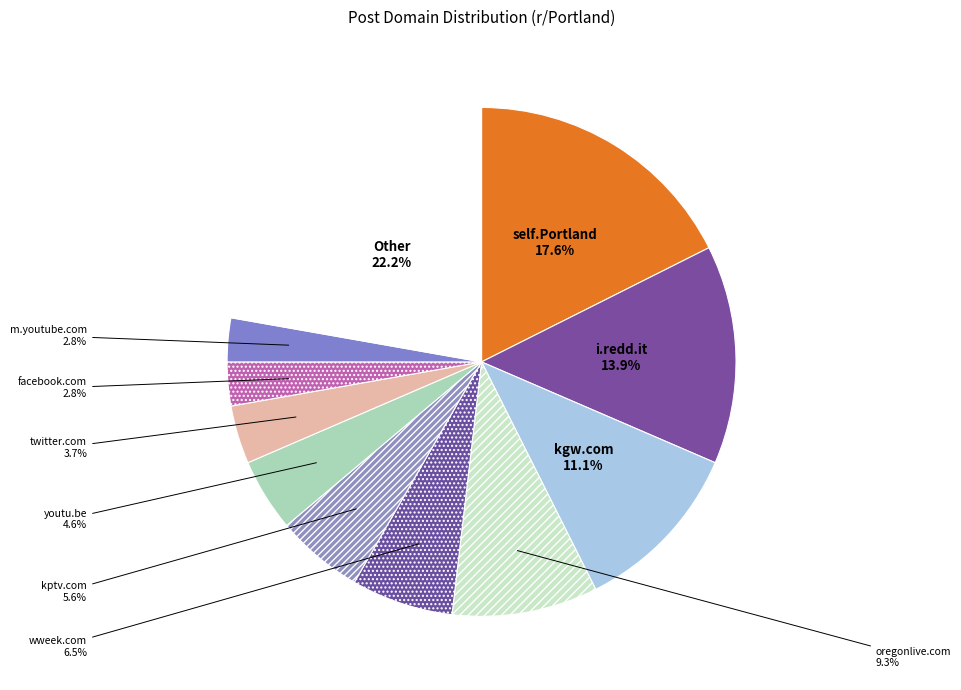

How many slices are in this pie chart?

11